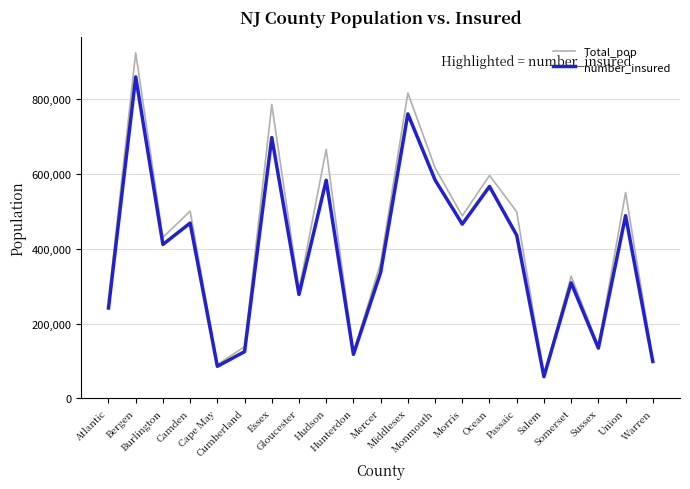

In number_insured, how many points are lower than both neighbors (excluding endpoints)?

7